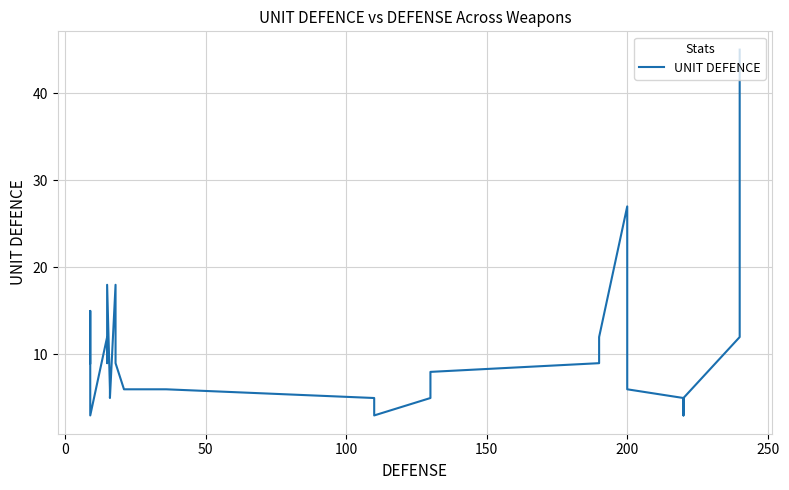

How many lines are shown in the chart?

1